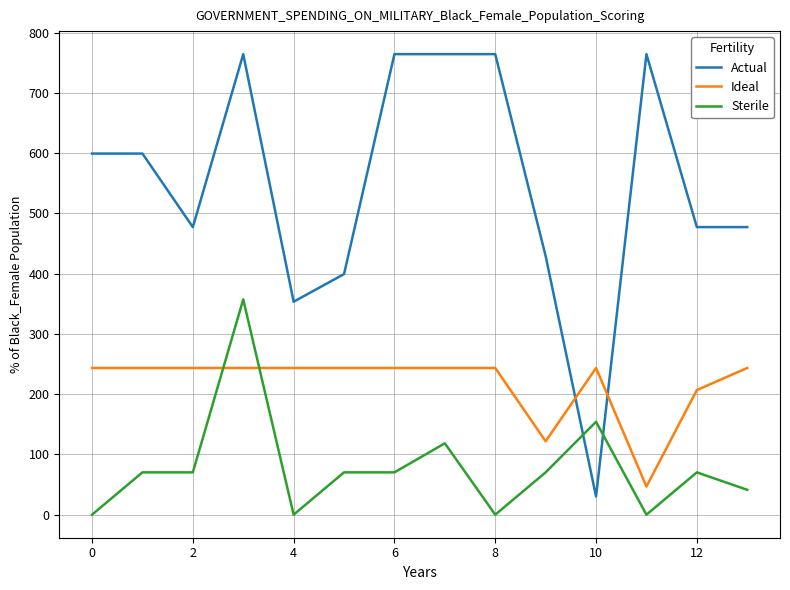

True or false: Ideal and Actual cross at least once.

True